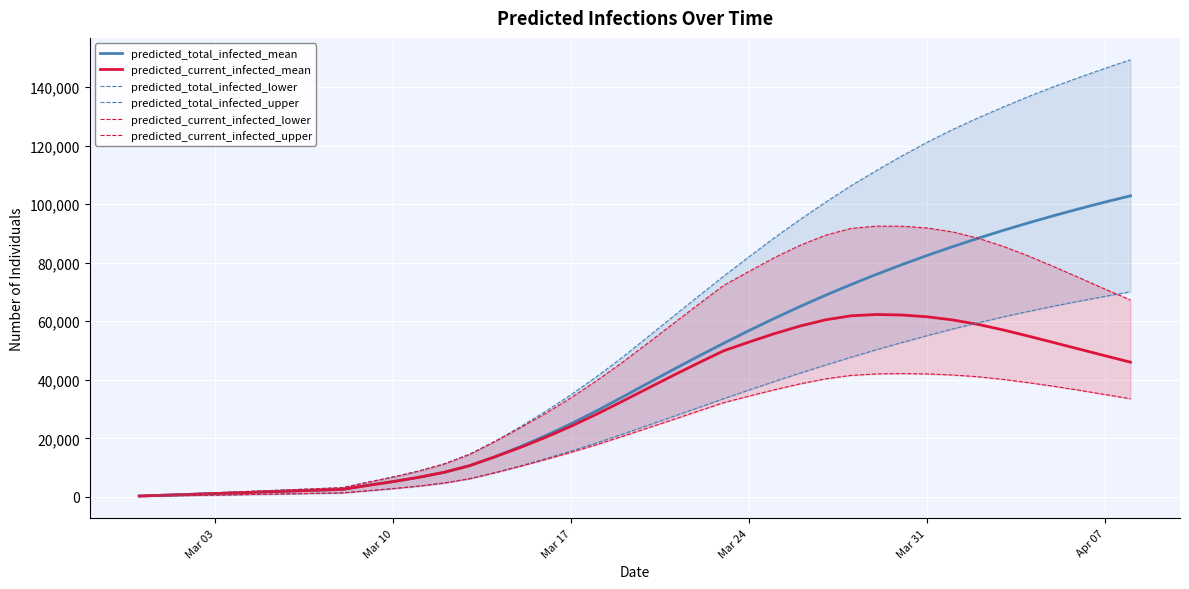

What is the maximum value for predicted_total_infected_mean?

102836